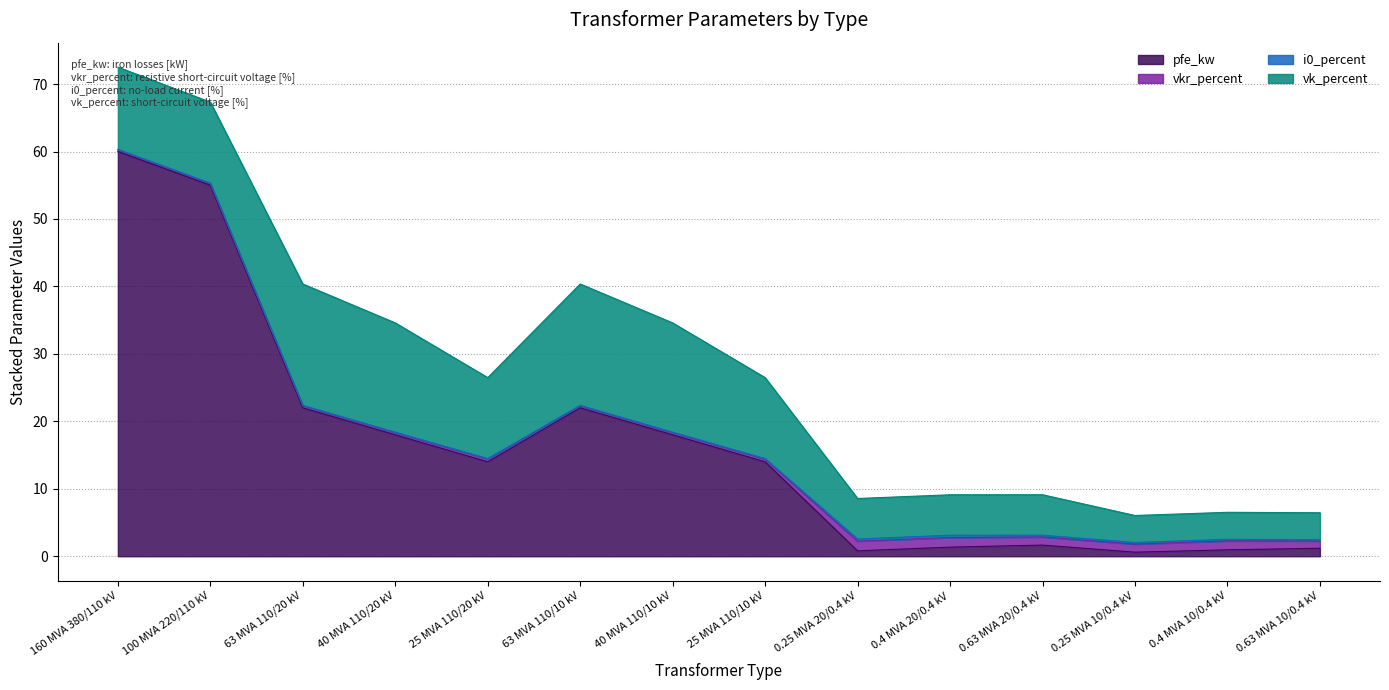

True or false: i0_percent and vkr_percent intersect in this chart.

False